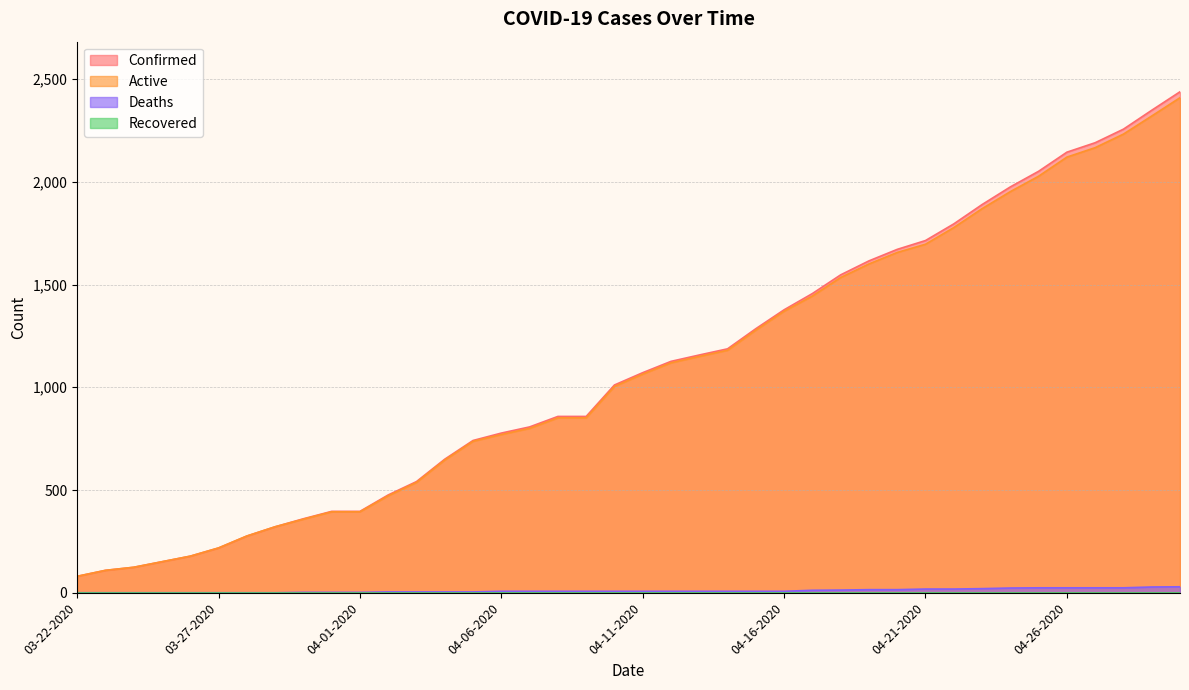

Where does the Confirmed series first go above 1071?

04-12-2020